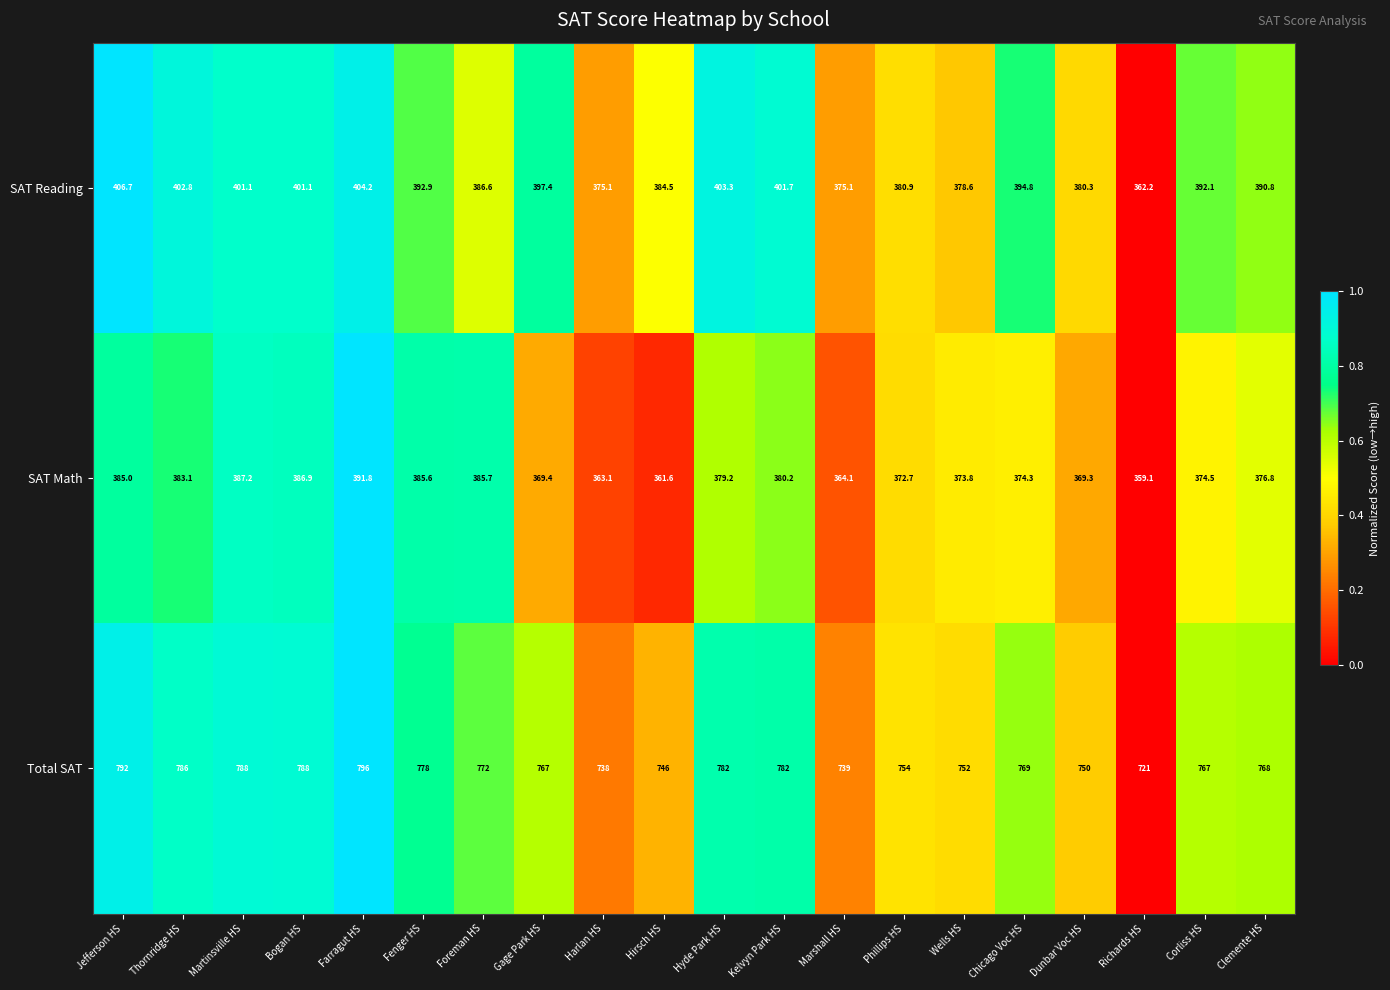

Where does the SAT Math series first go above 376?

Jefferson HS